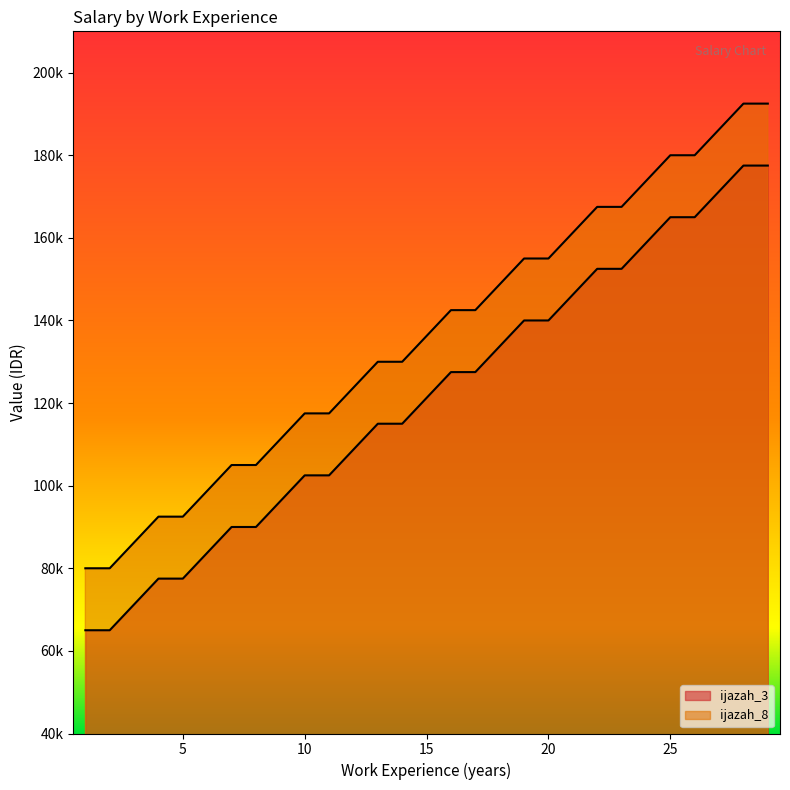

Which series has the largest range (max minus min)?

ijazah_3